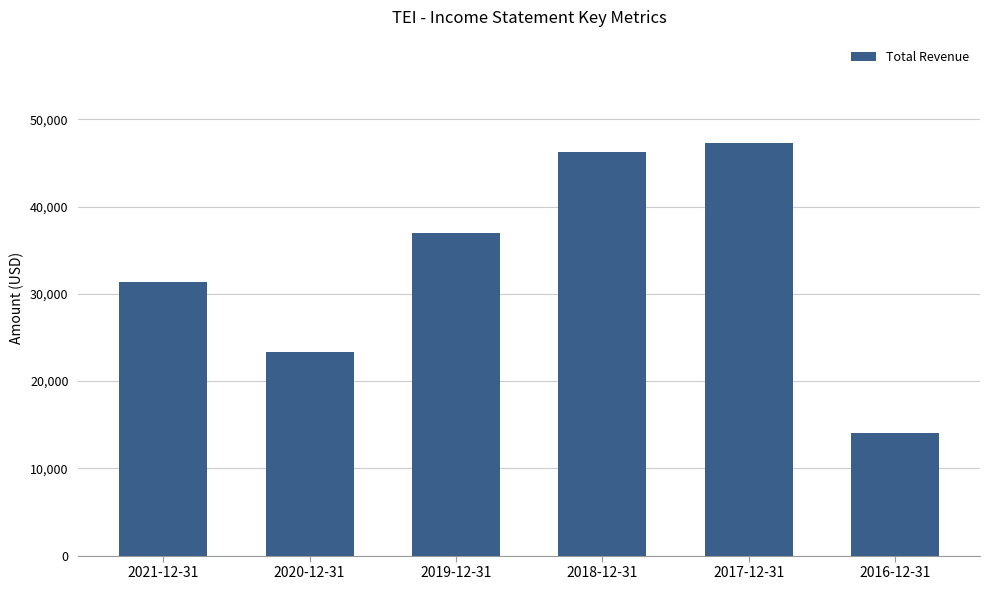

Reading right to left, extract all data points from this chart.

14100	47300	46200	37000	23300	31400